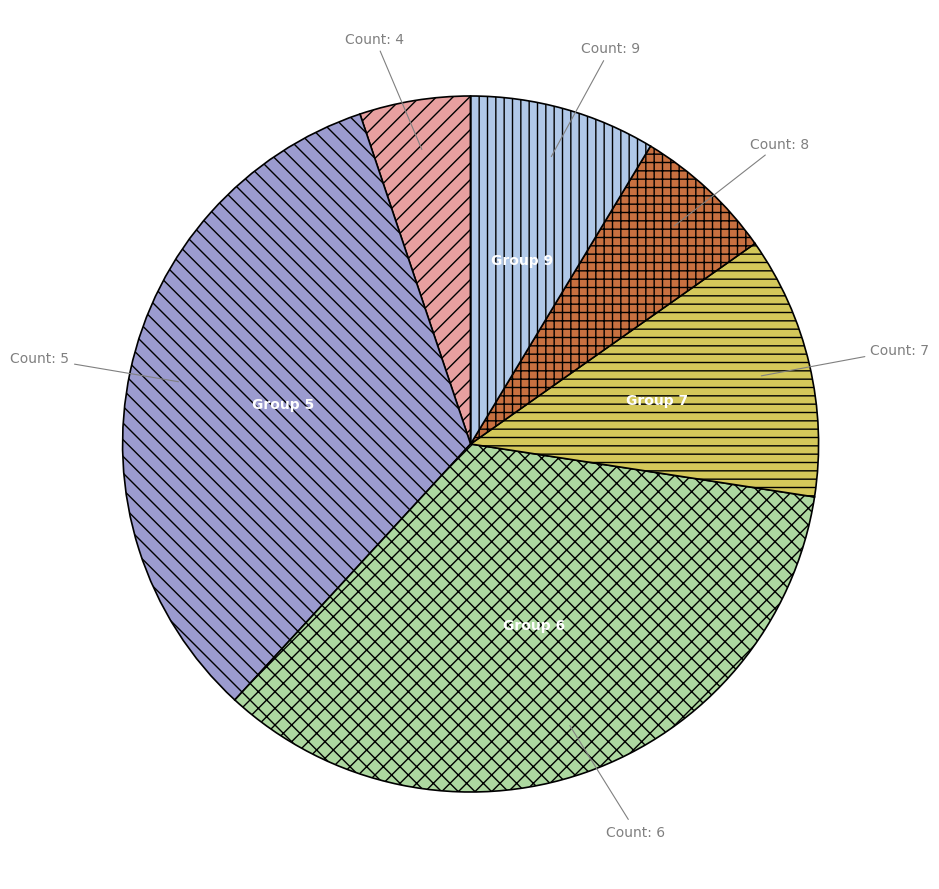

Is there any slice that represents more than half of the pie?

No